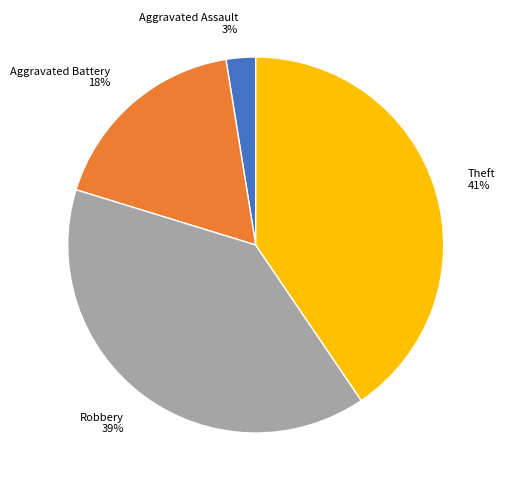

To the nearest percent, what is the difference between the Aggravated Assault and Aggravated Battery slice percentages?

15%